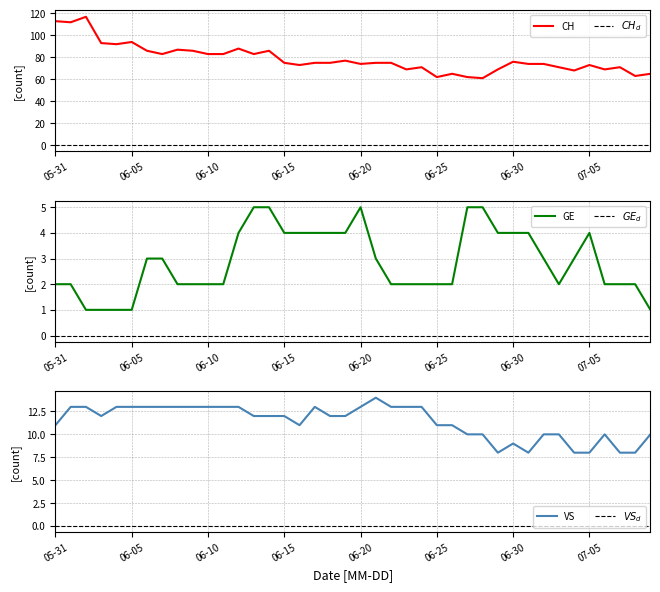

The value of CH at 06-20 is 74. True or false?

True